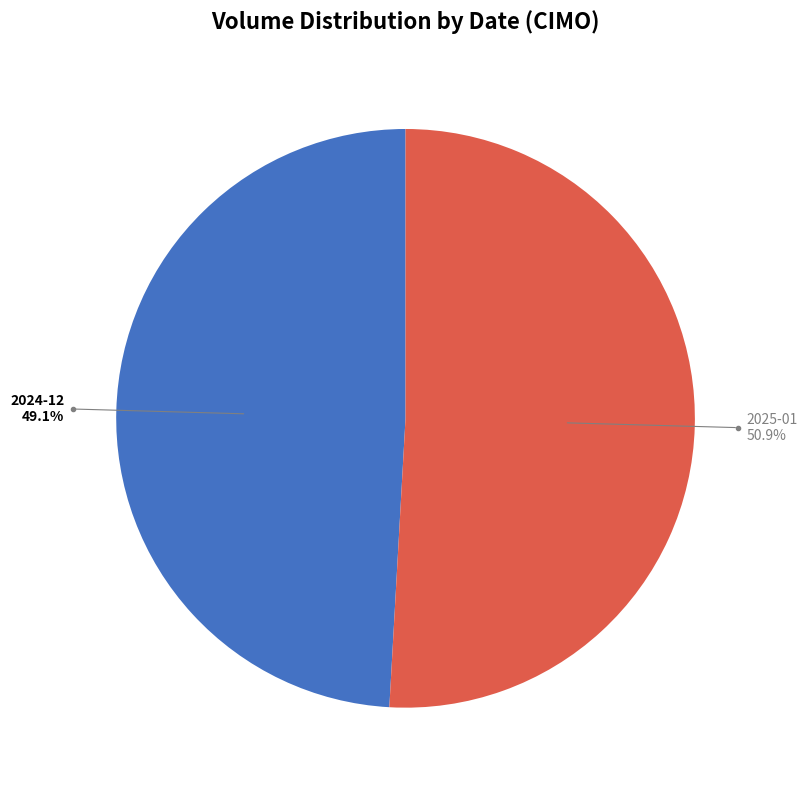

Is there a majority slice in this chart?

Yes